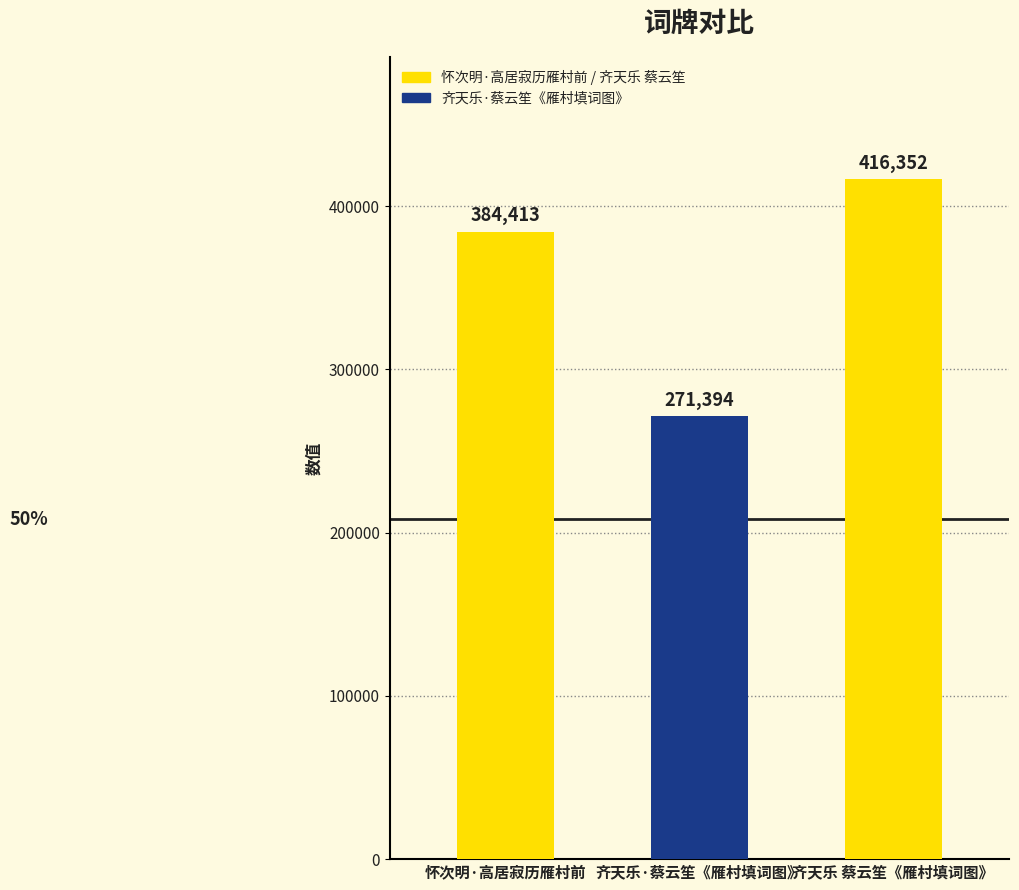

How many bars are there in total?

3